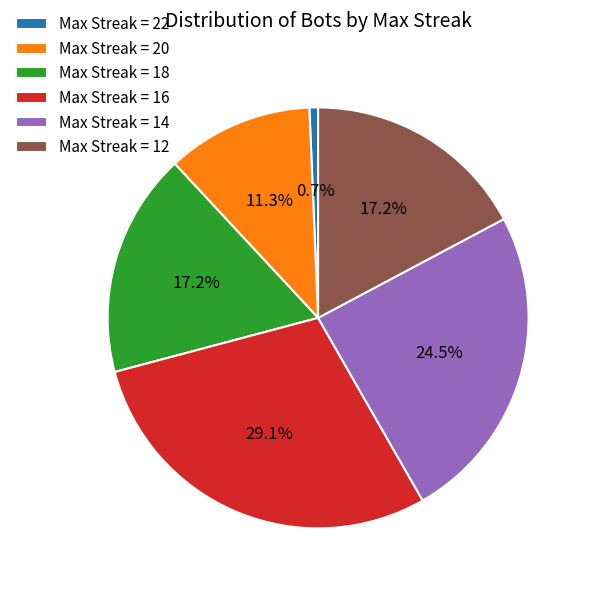

Is there a majority slice in this chart?

No